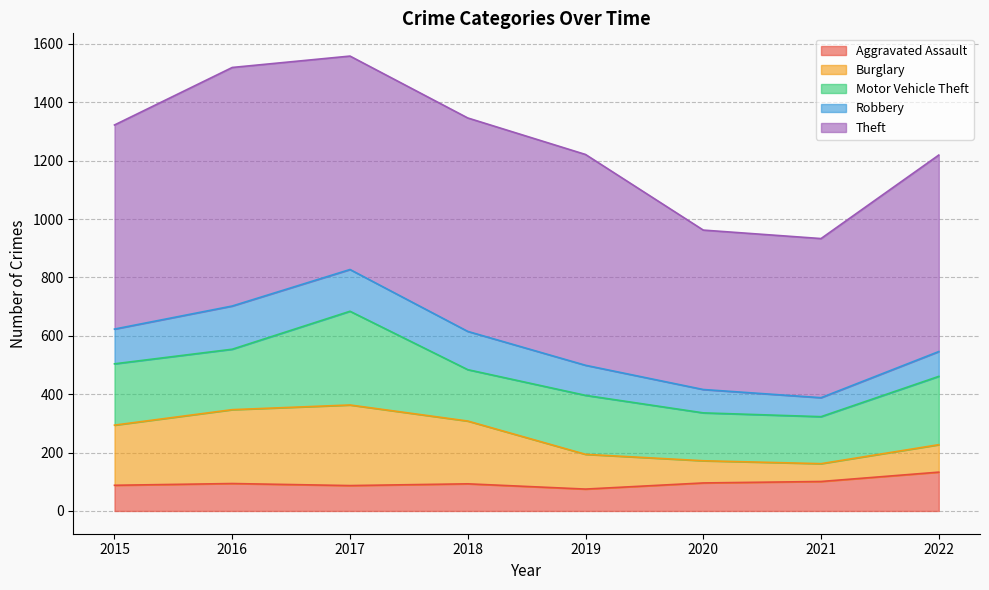

List the labels in order of Theft value, smallest first.

2021, 2020, 2022, 2015, 2019, 2017, 2018, 2016